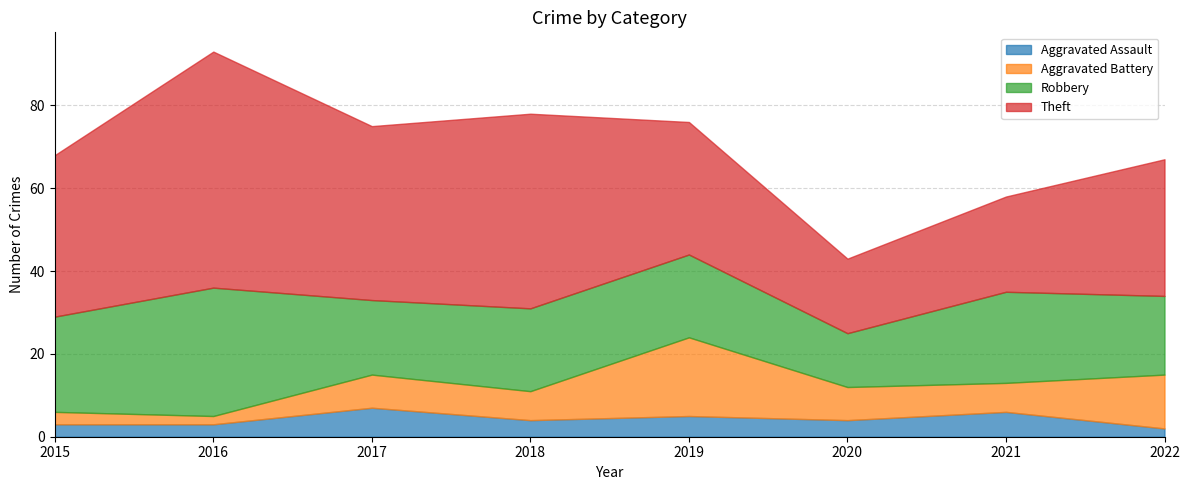

True or false: Robbery and Aggravated Assault cross at least once.

False